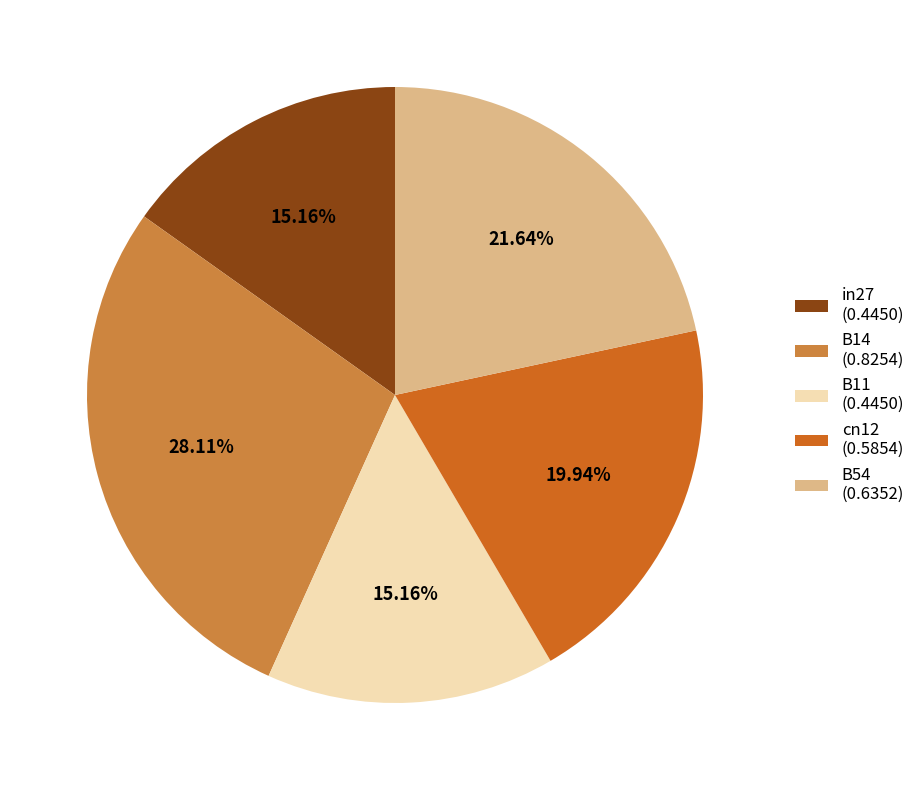

What percentage is the B14 slice, to the nearest percent?

28%